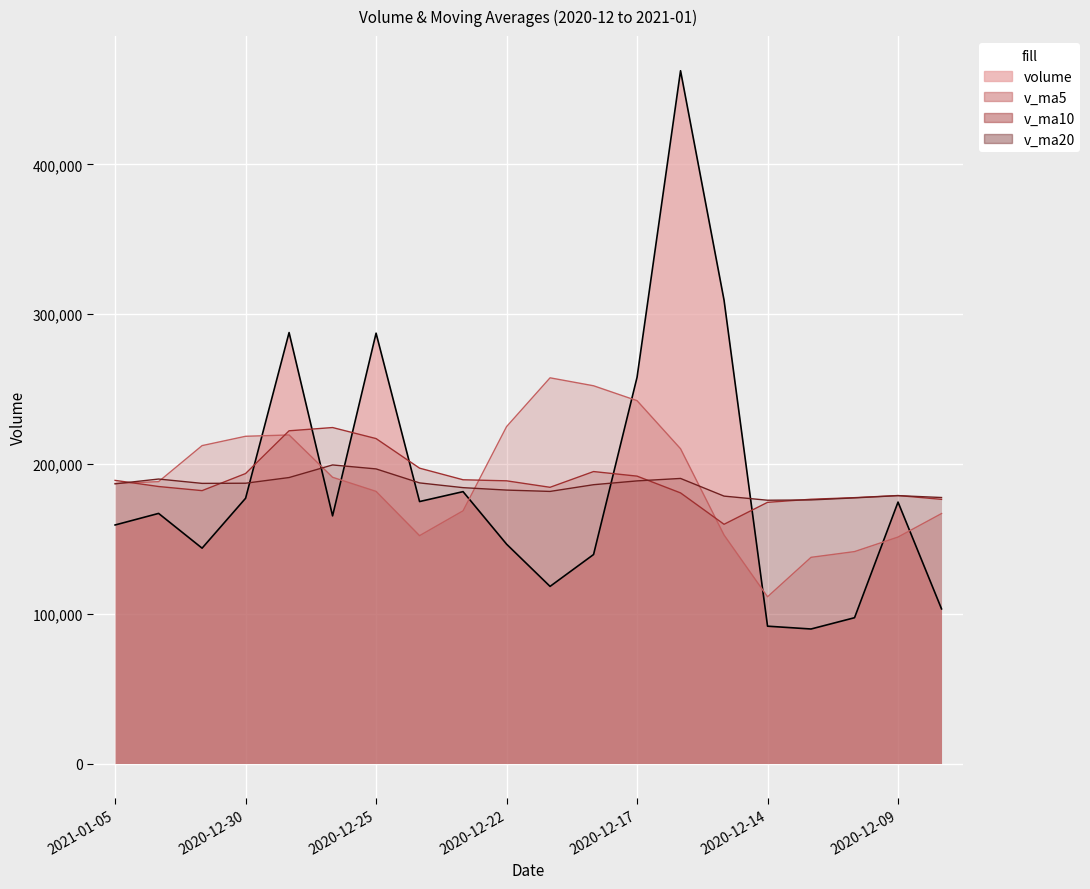

What is the sum of all volume values?

3734644.4